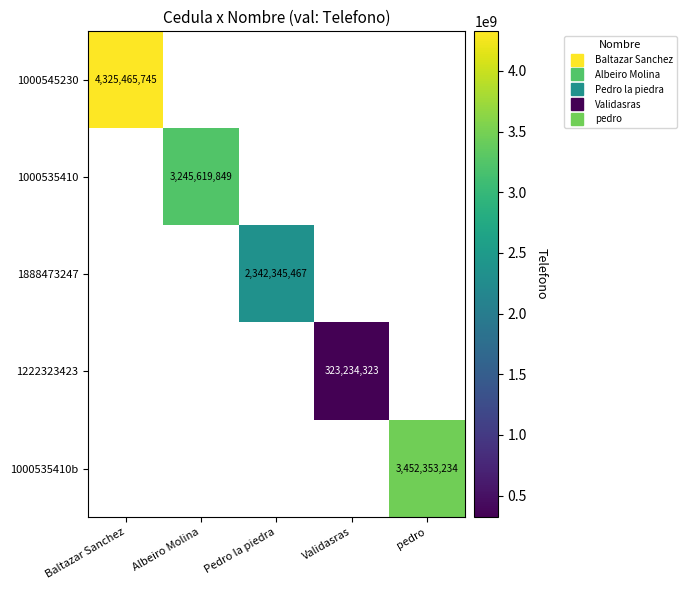

Is the value of 1222323423 at Validasras greater than the value of 1888473247 at pedro?

No